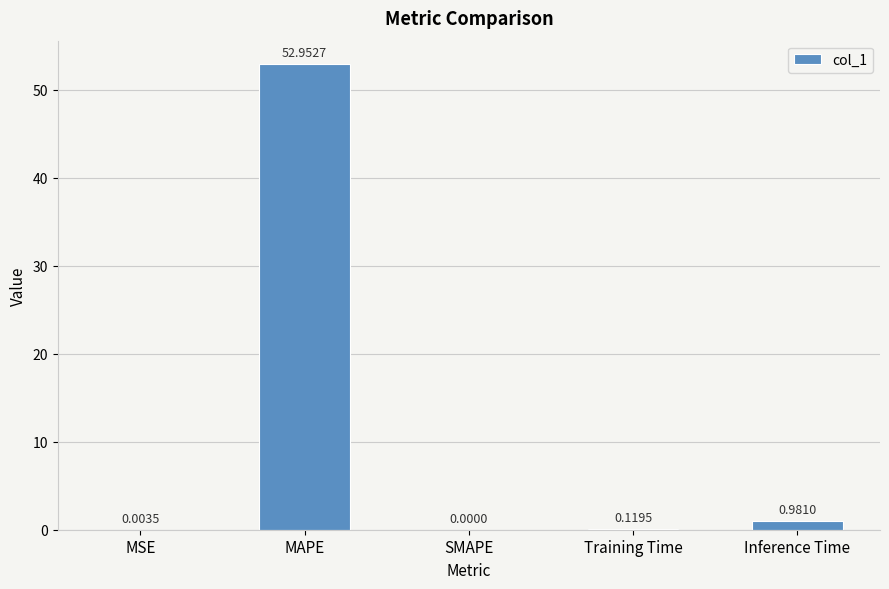

At which category does the chart reach its peak across all series?

MAPE